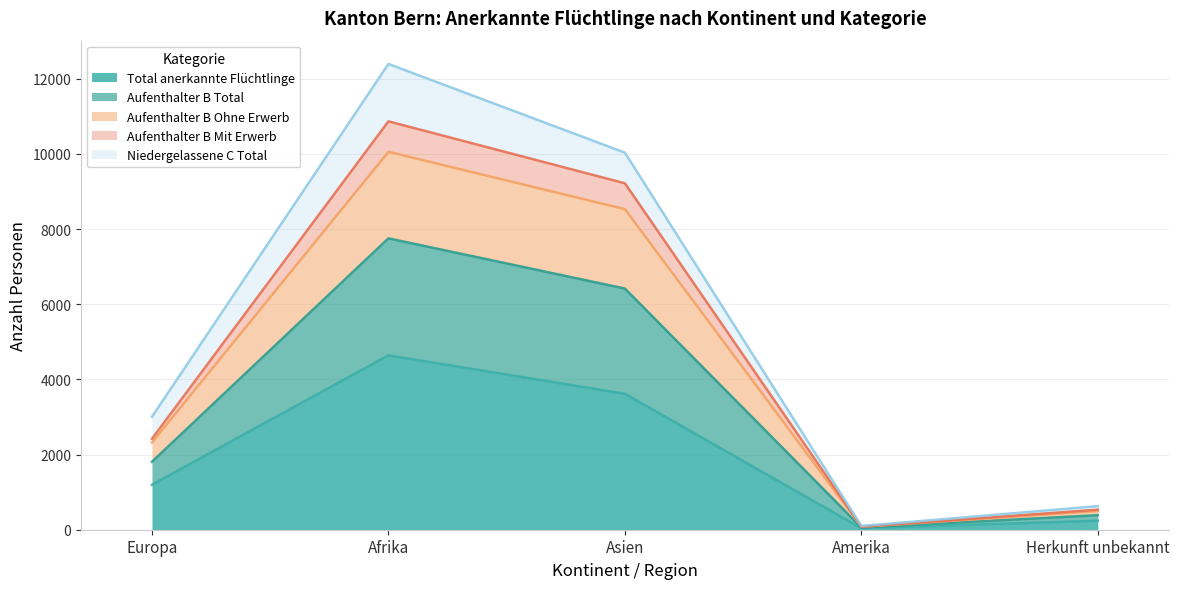

At which label is Total anerkannte Flüchtlinge closest to 2339?

Europa